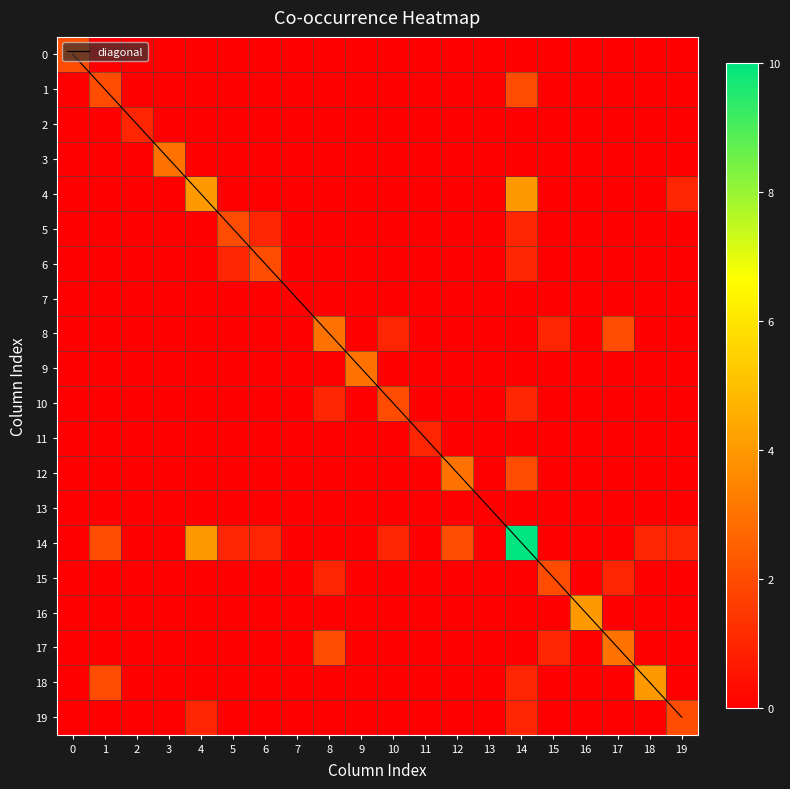

How many values in the diagonal series exceed 10?

9